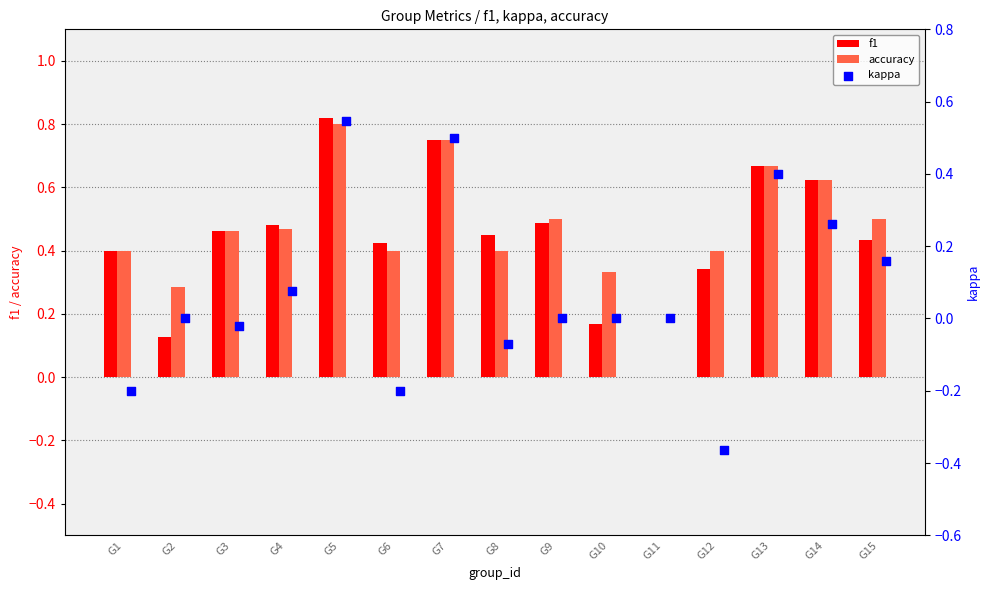

At which label does f1 reach its peak?

G5